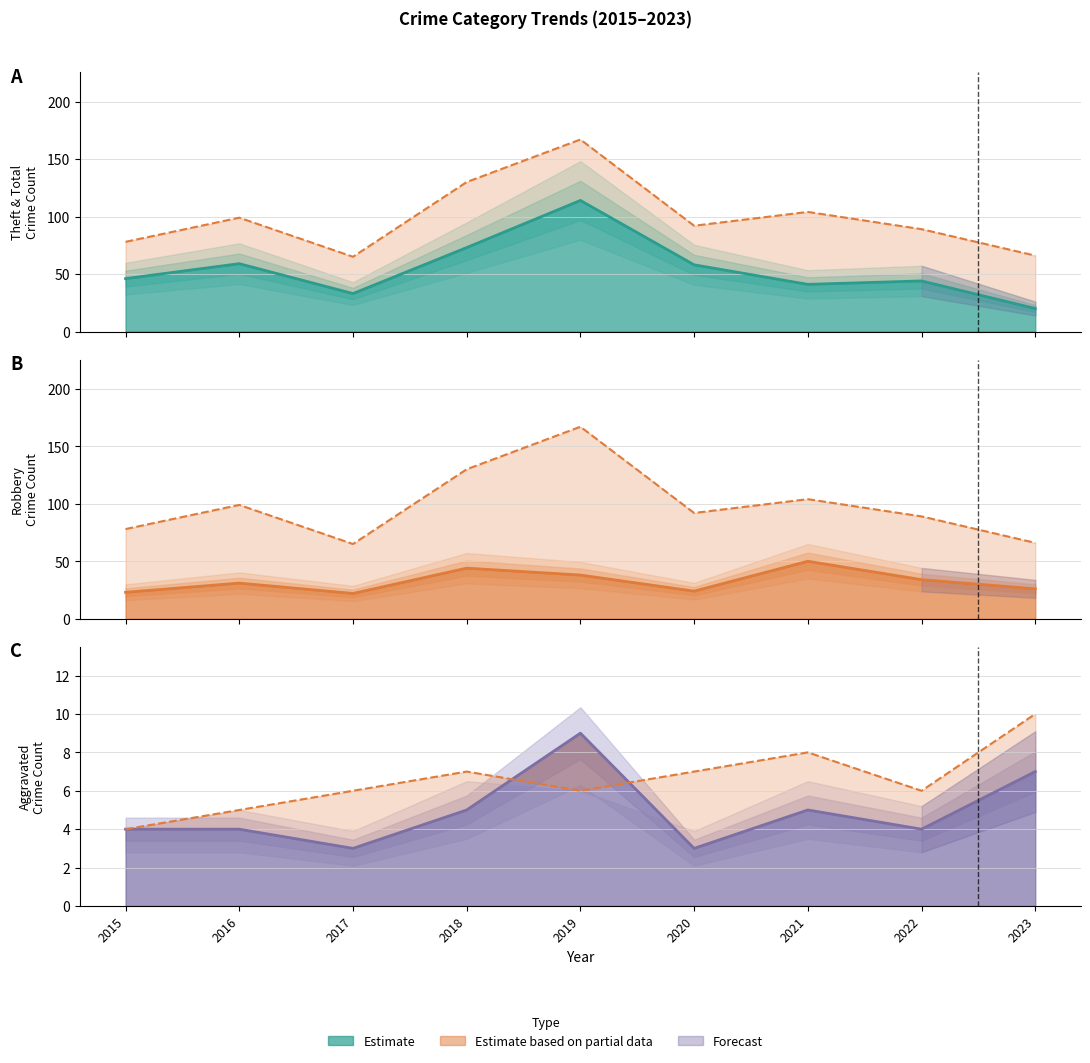

Between 2015 and 2016, which is larger?

2015